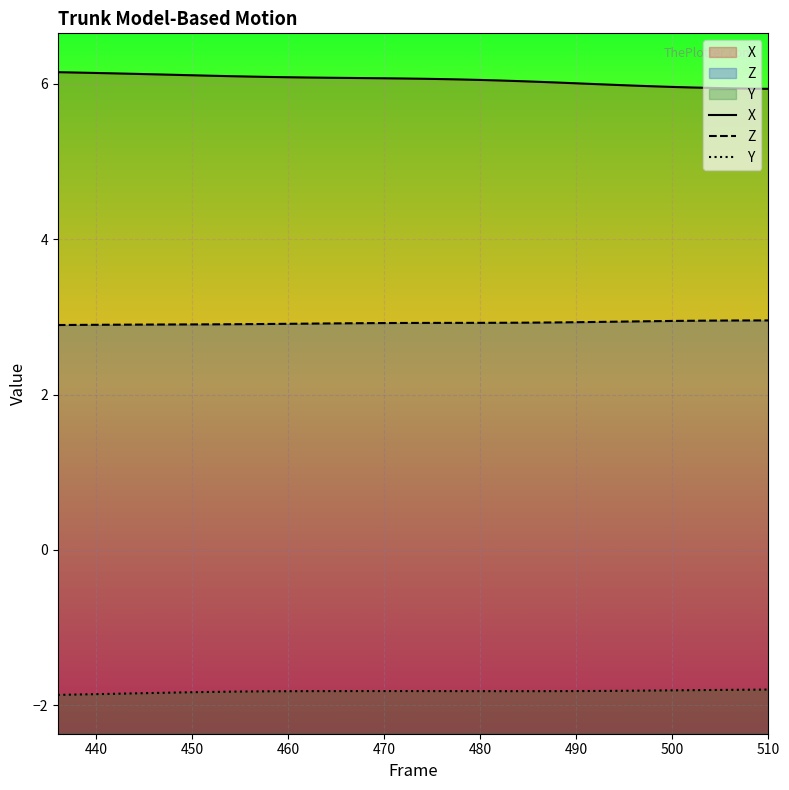

Which series has the largest total across all categories?

X